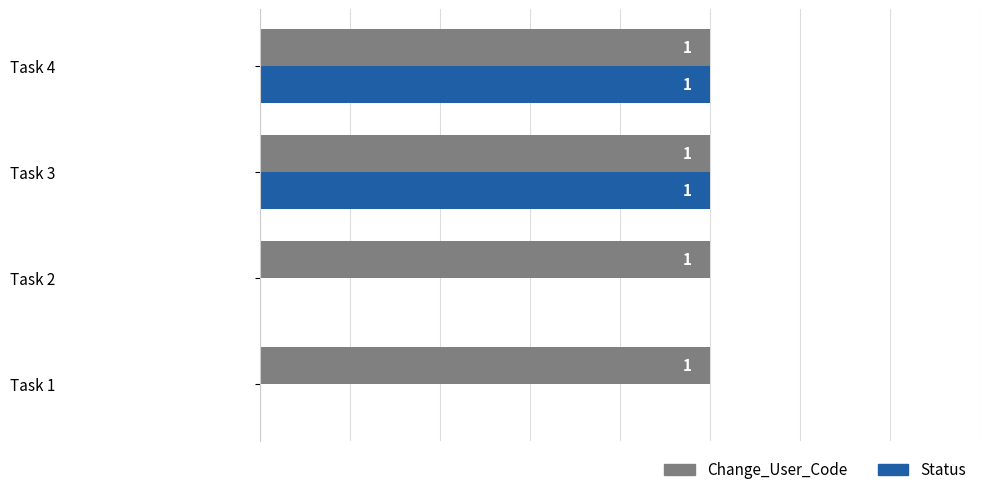

The value of Change_User_Code at Task 2 is 1. True or false?

True